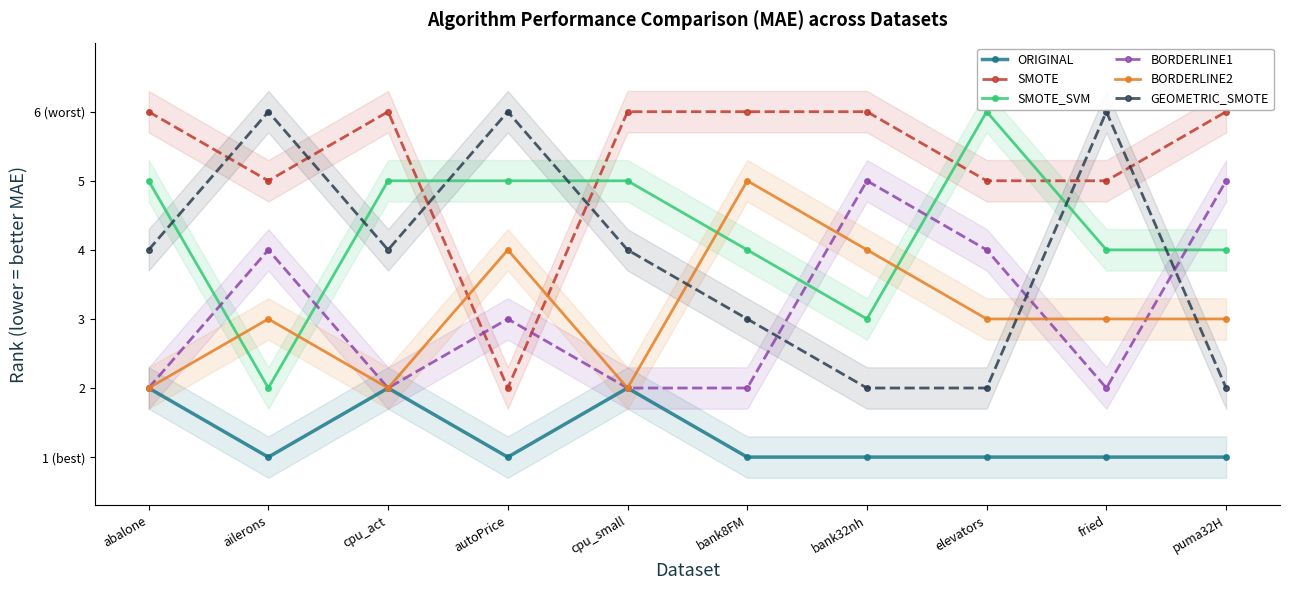

Which series has the largest total across all categories?

SMOTE